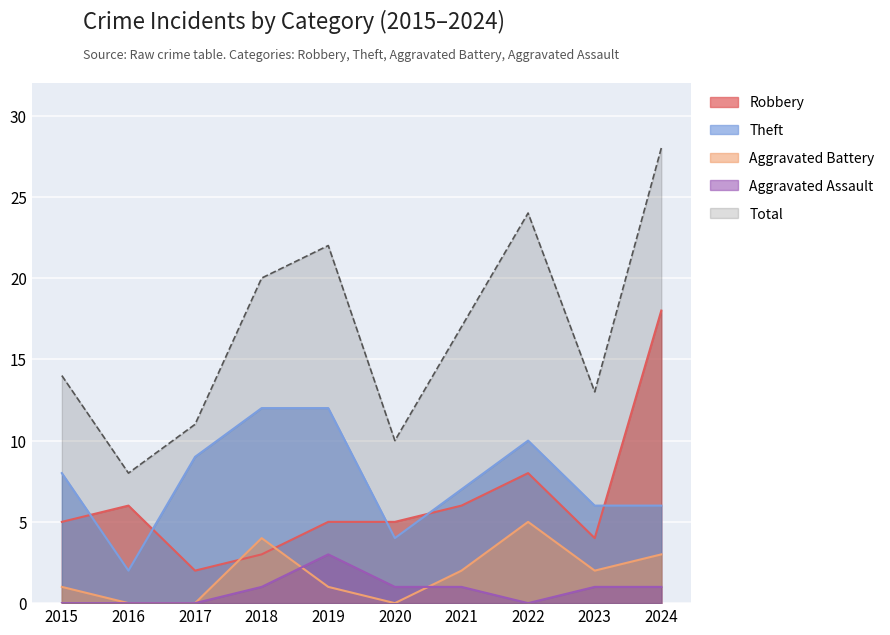

Which has a higher value, 2024 or 2019?

2024